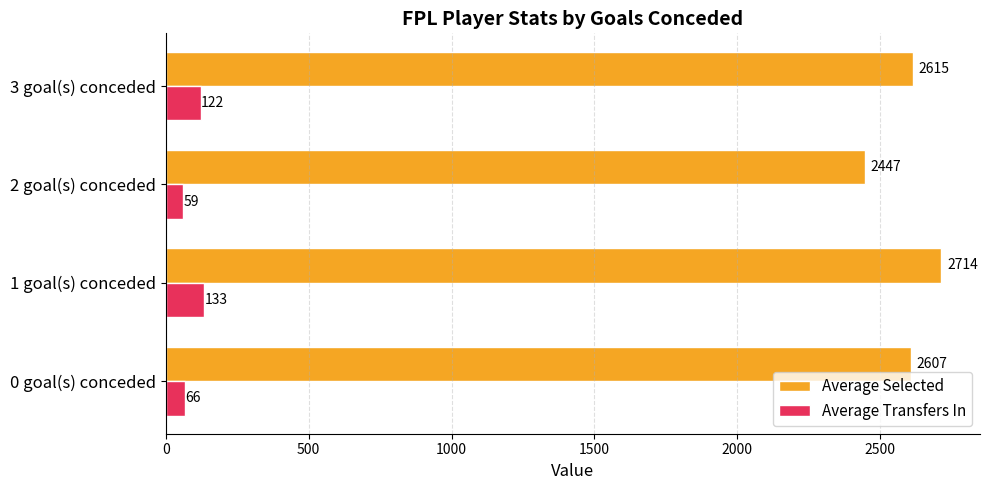

List the series in order of their overall mean, highest first.

Average Selected, Average Transfers In